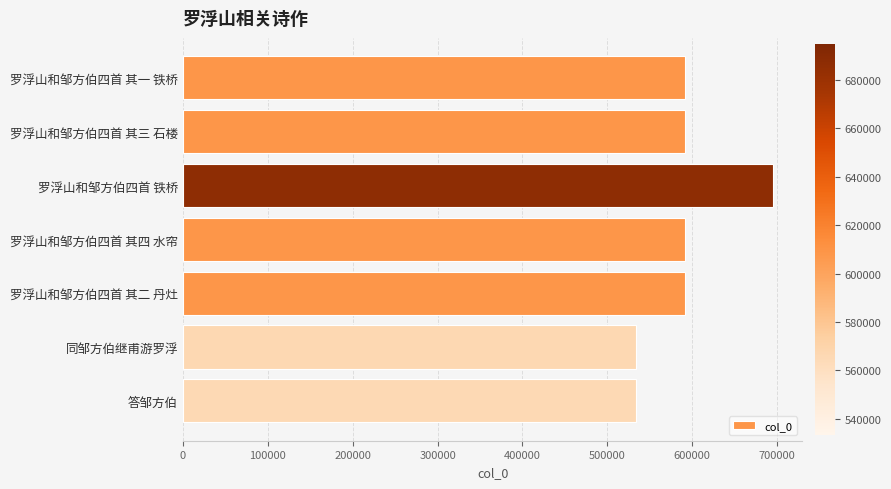

Does the chart contain any negative values?

No